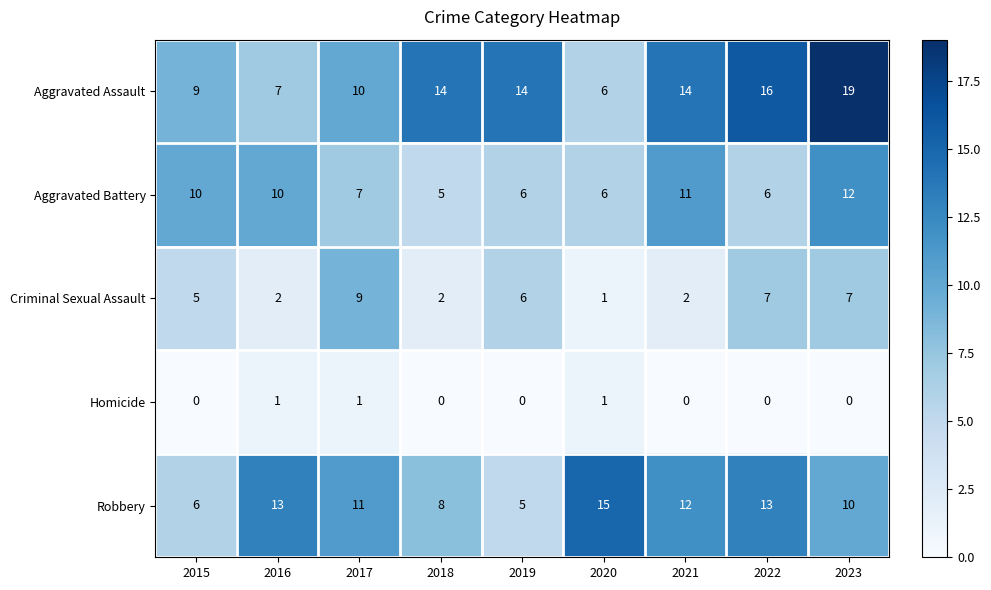

How many distinct data groups are displayed?

5